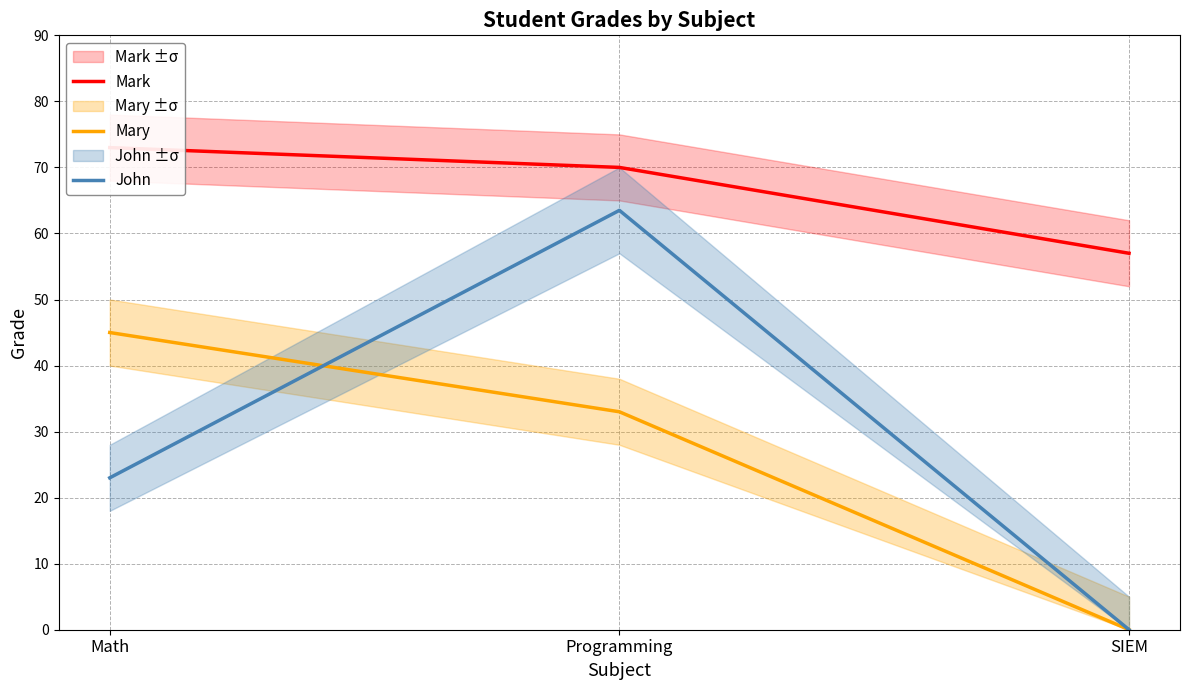

At which category does the chart reach its minimum across all series?

SIEM